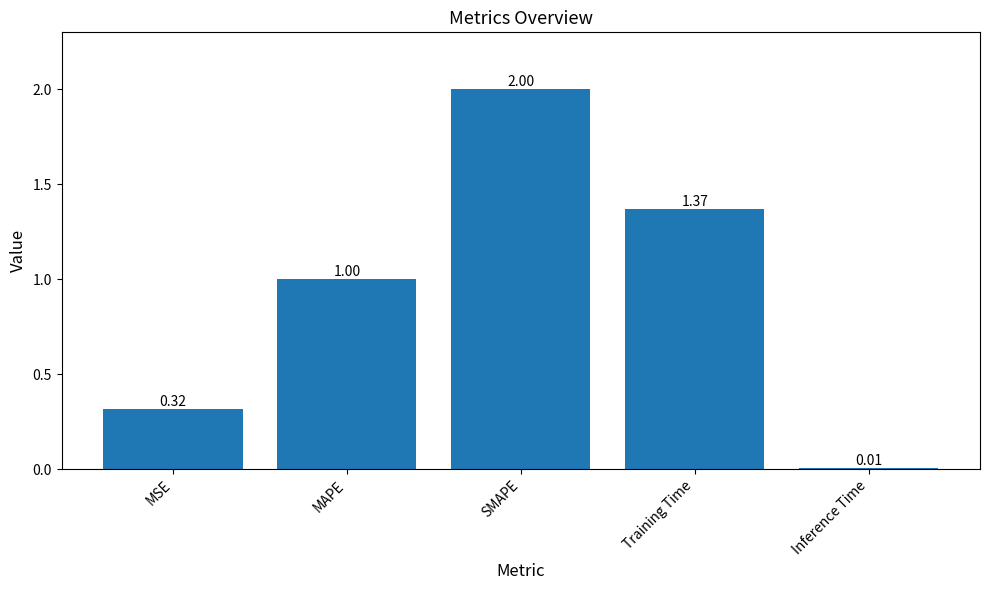

Are the bars grouped side by side (vs. stacked)?

No